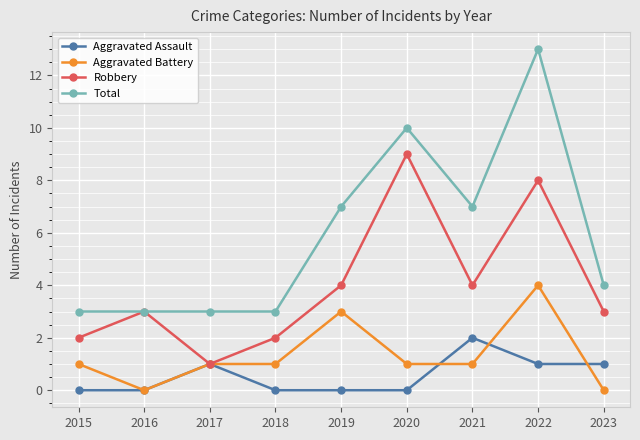

What is the value of the Total point at the 4th from the left?

3